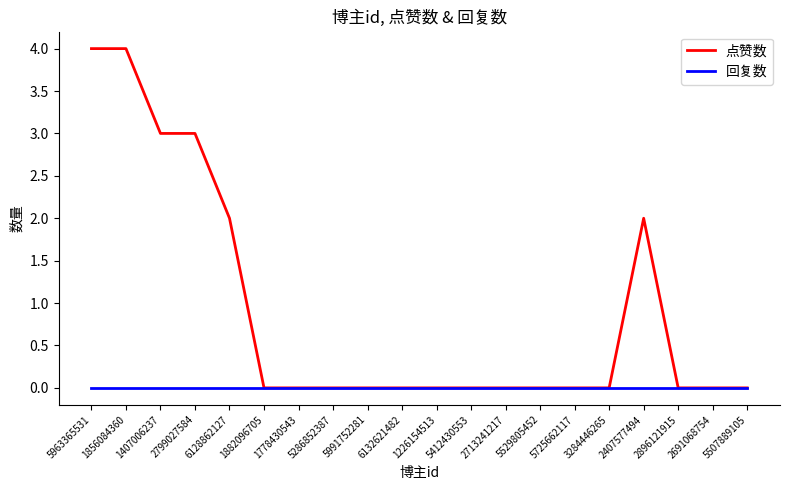

Rank the series at 1856084360 from highest to lowest value.

点赞数, 回复数